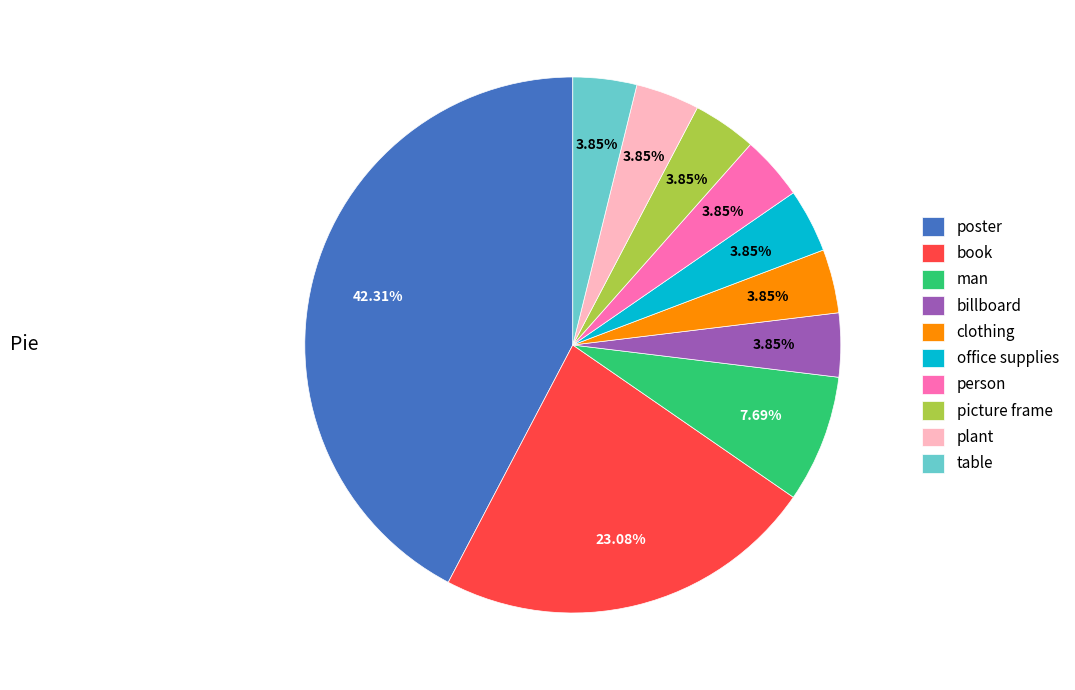

Which slice is the largest?

poster